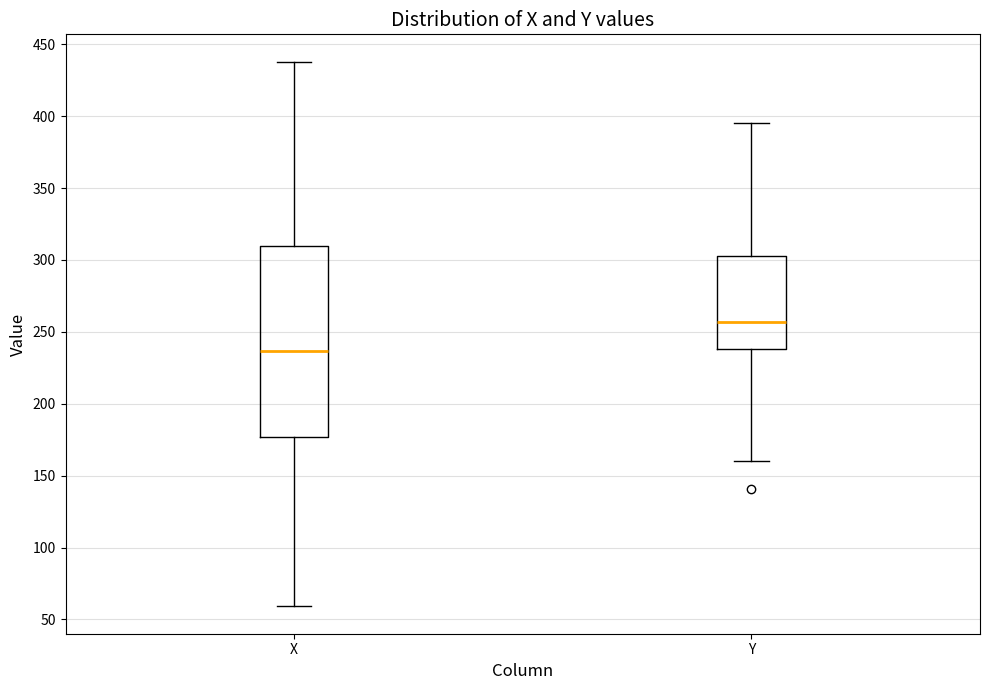

Comparing the boxes themselves (not the whiskers), which one is the tallest?

X